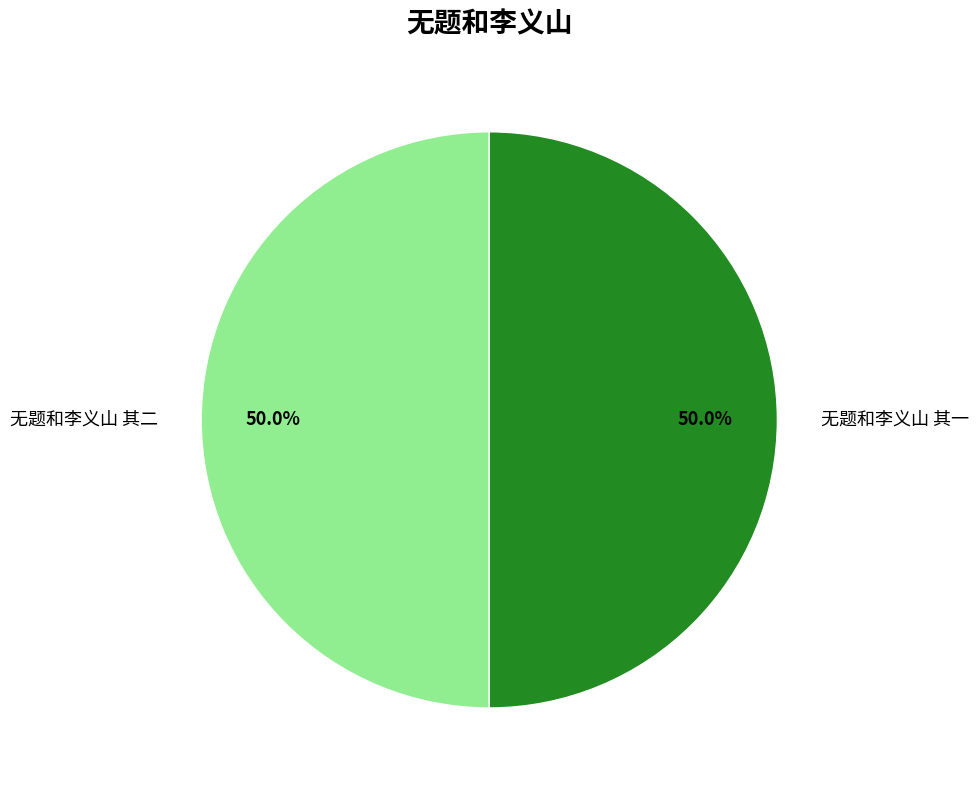

What portion of the pie excludes 无题和李义山 其一?

50.0%